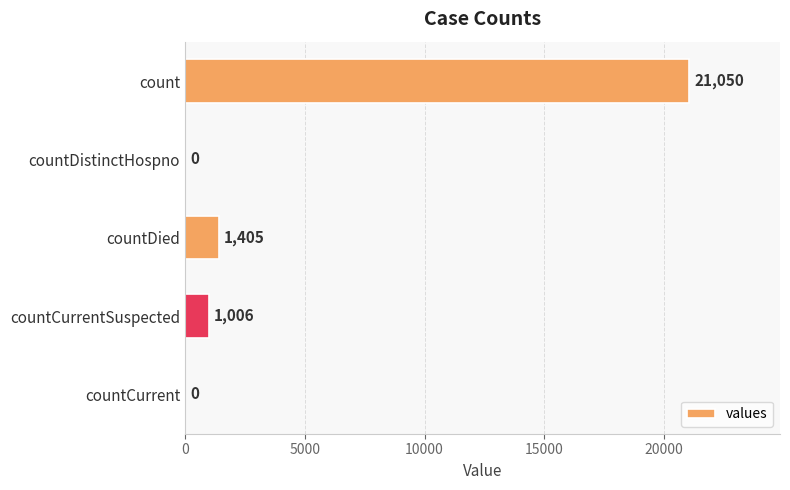

How many categories are shown in the chart?

5